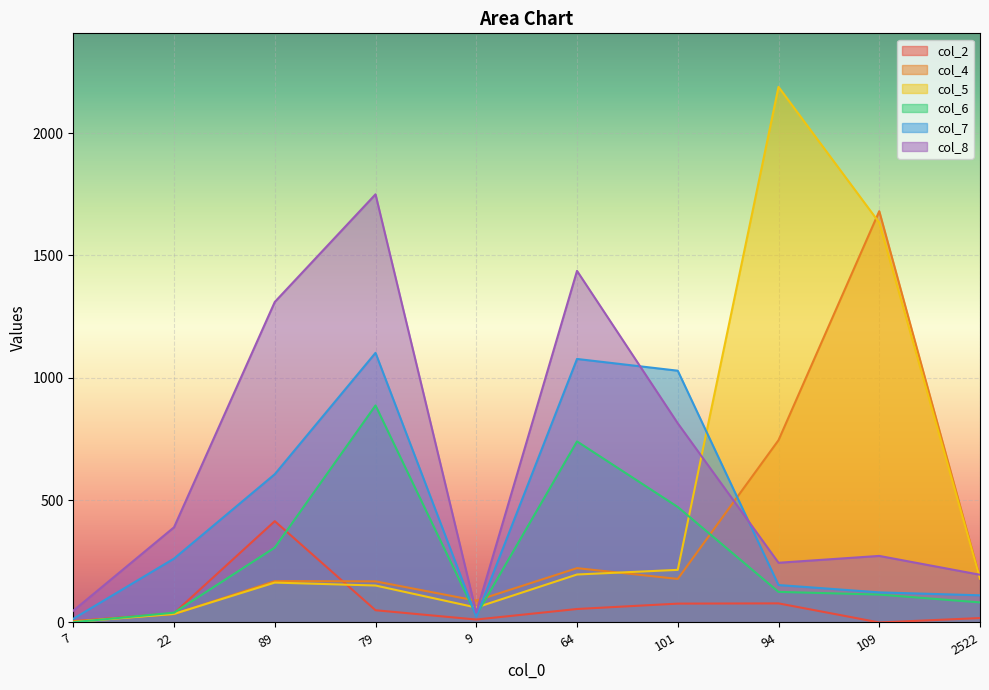

What position from the right is 7?

10